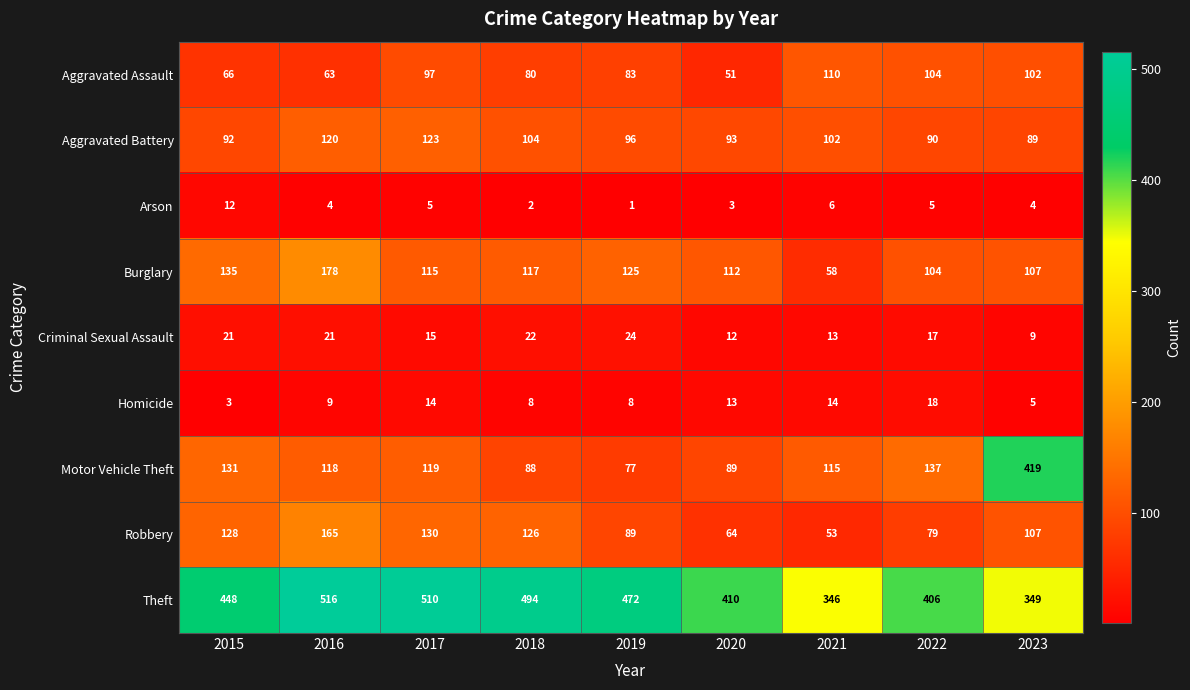

The Criminal Sexual Assault series shows 21 at 2016. True or false?

True